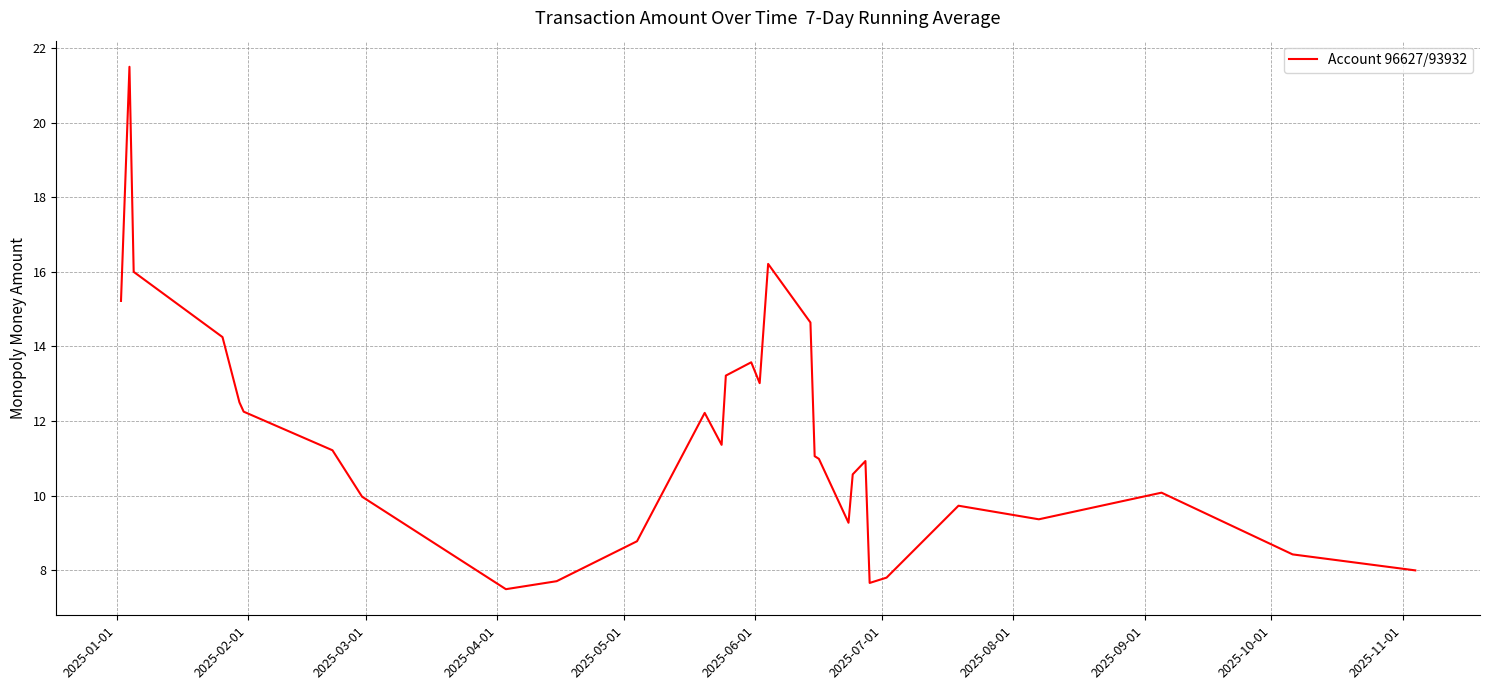

What is the minimum value shown in the chart?

7.5